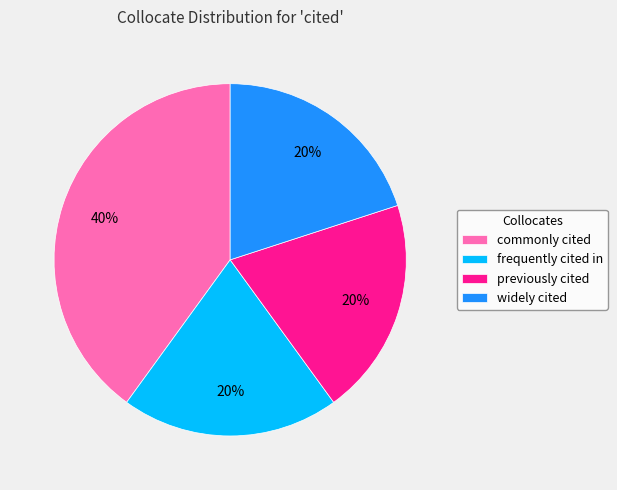

Approximately how many times larger is the value at previously cited compared to commonly cited?

0.5